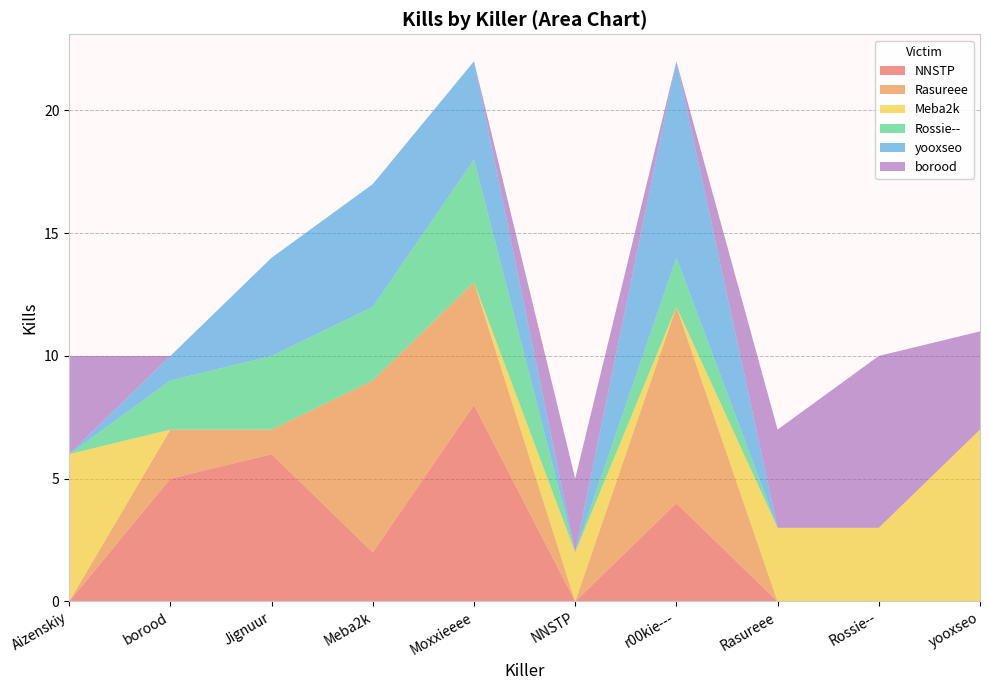

Reading left to right, transcribe all the data shown in this chart.

NNSTP: 0	5	6	2	8	0	4	0	0	0
Rasureee: 0	2	1	7	5	0	8	0	0	0
Meba2k: 6	0	0	0	0	2	0	3	3	7
Rossie--: 0	2	3	3	5	0	2	0	0	0
yooxseo: 0	1	4	5	4	0	8	0	0	0
borood: 4	0	0	0	0	3	0	4	7	4